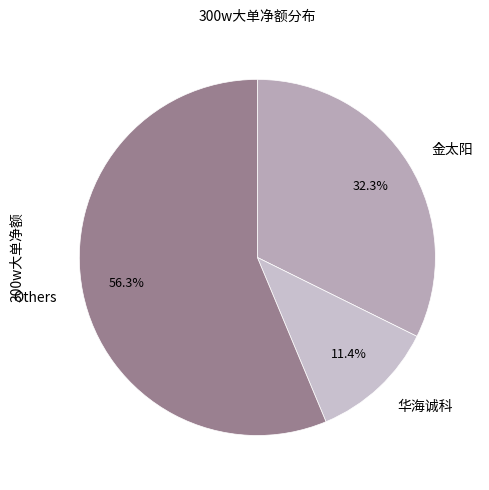

To the nearest percent, what is the average slice percentage?

33%